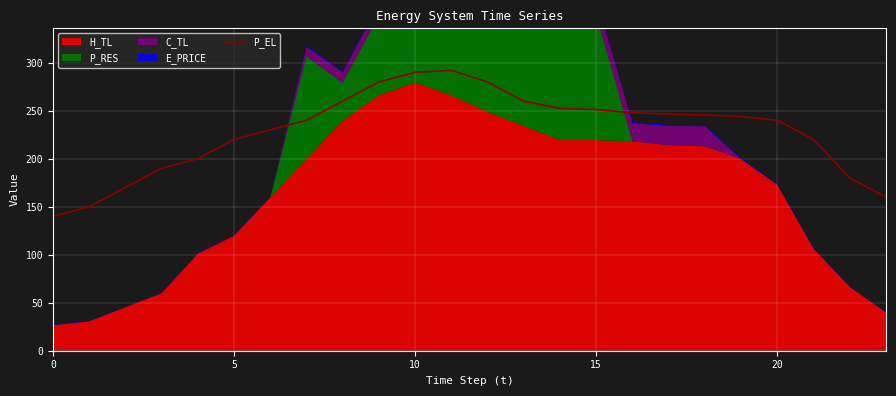

What is the value of the 20th point from the left?

243.9